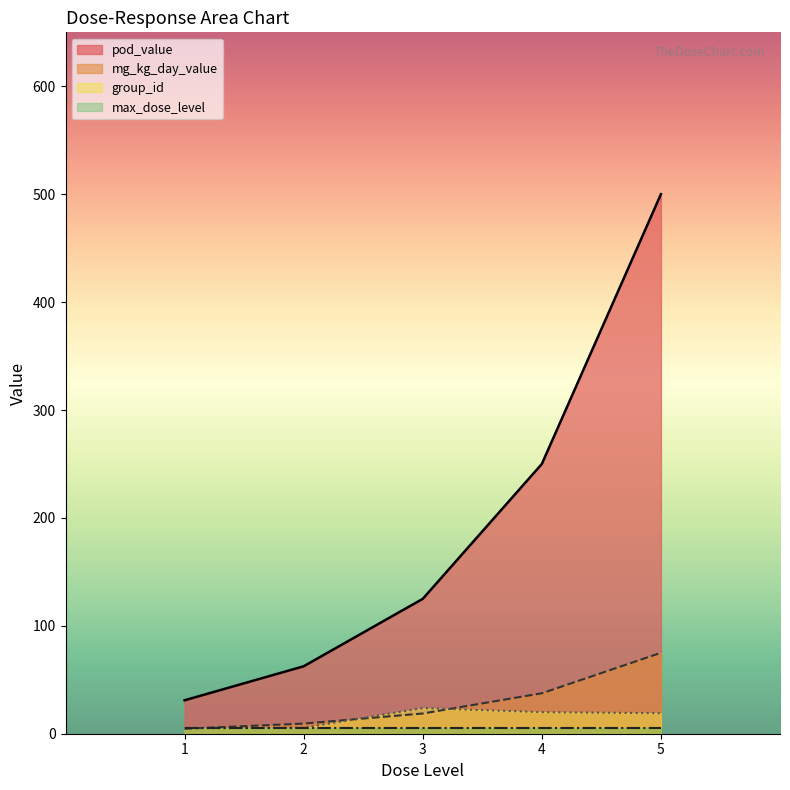

What is the value of the group_id point at the 1st from the left?

5.0